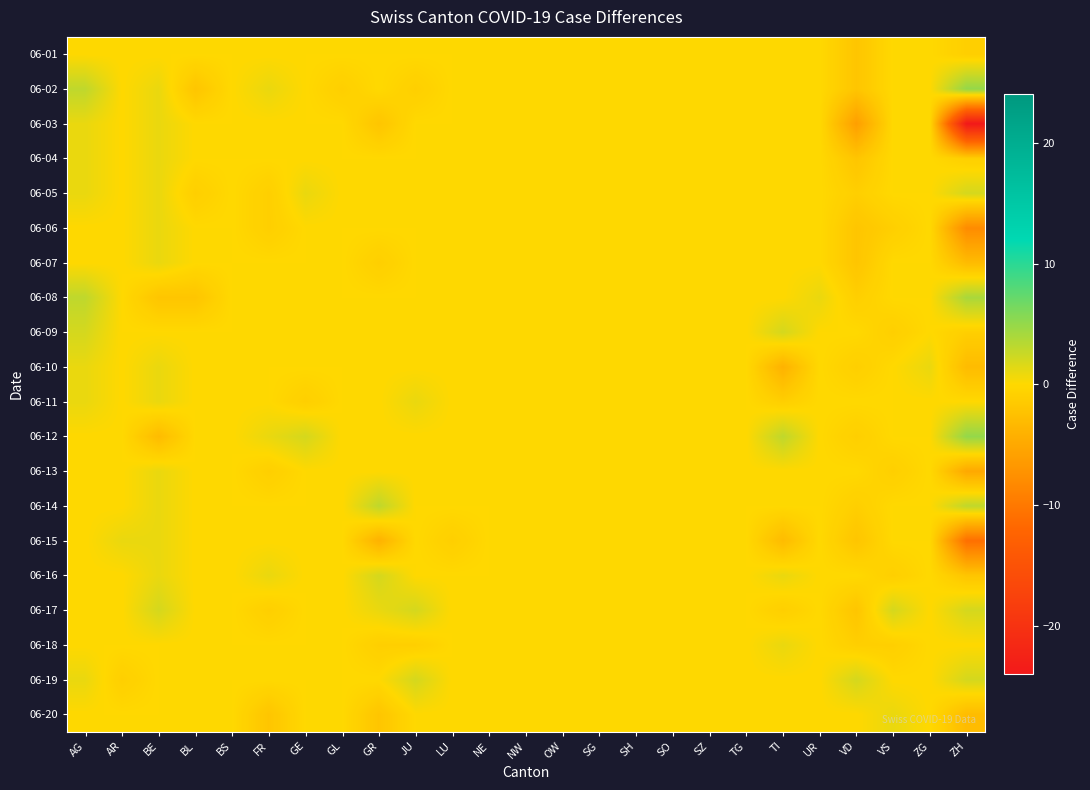

What is the minimum value shown in the chart?

-24